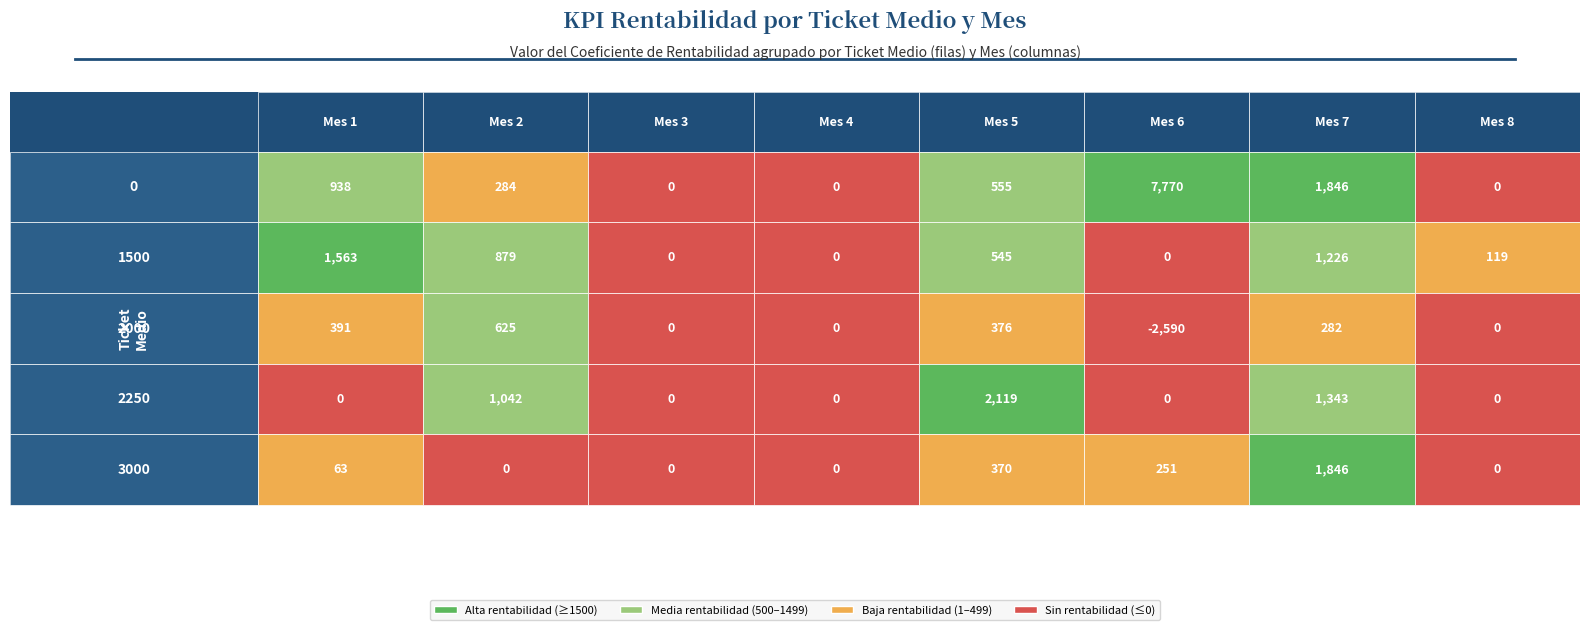

Is it true that MES_6 equals 0 at 1?

True